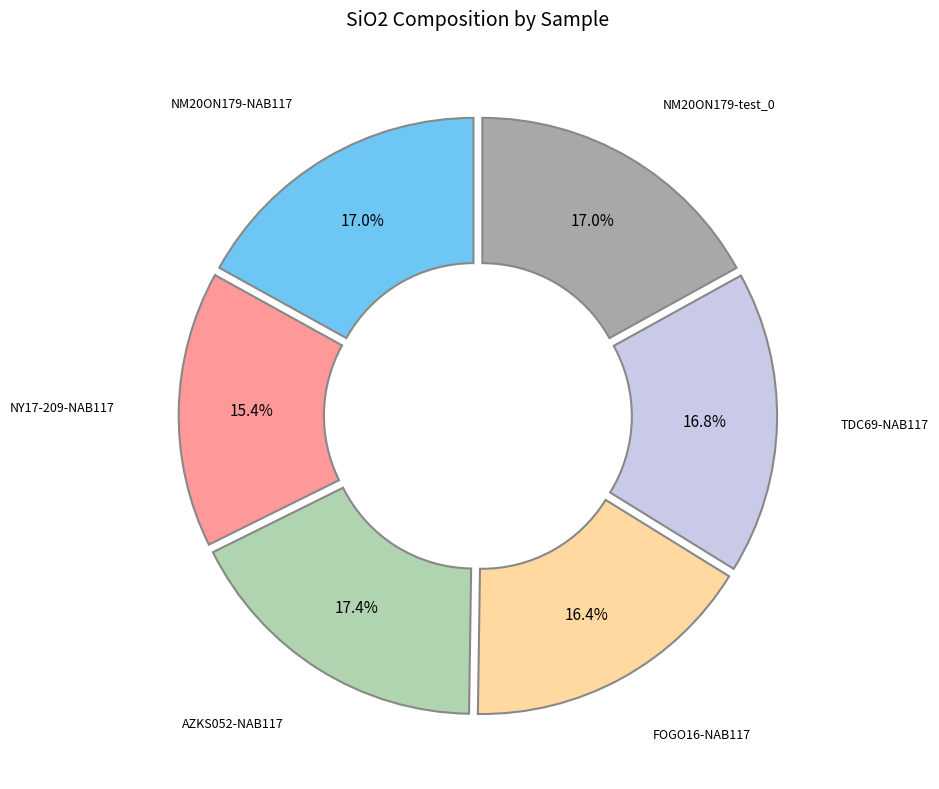

Is there a majority slice in this chart?

No